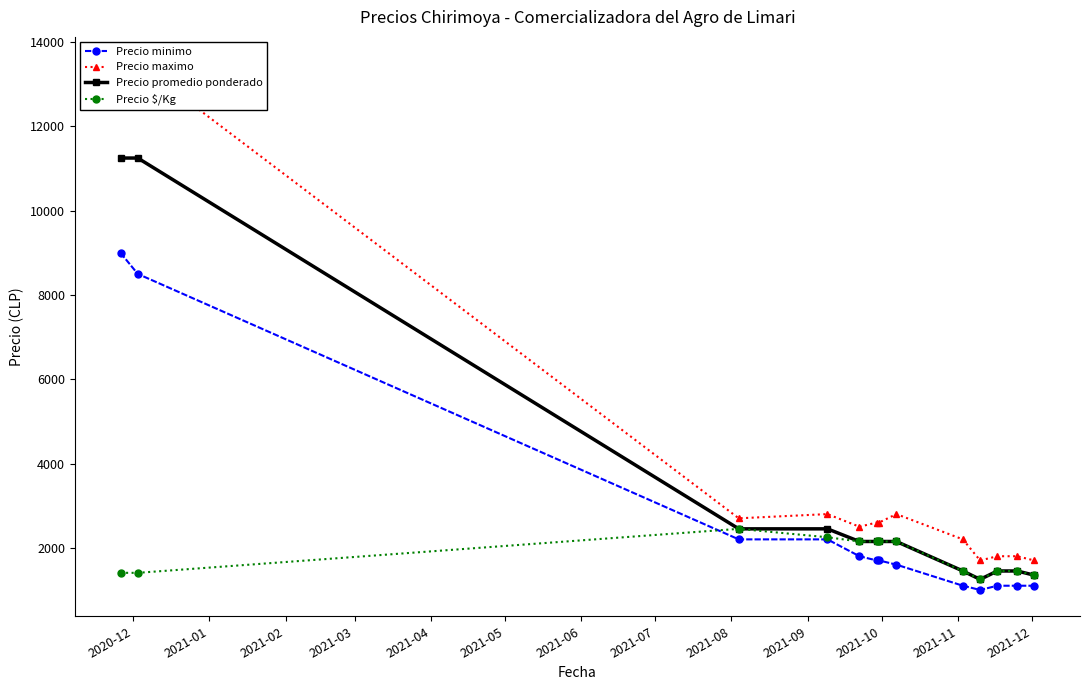

What is the value of the Precio $/Kg point at the 12th from the left?

1450